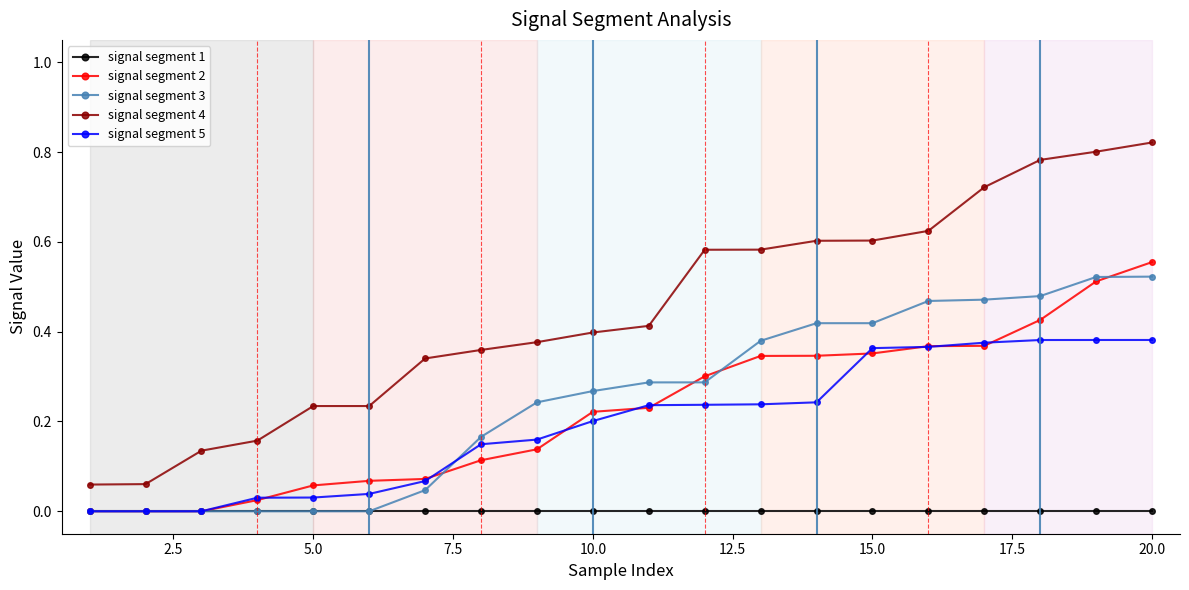

Which series has the largest range (max minus min)?

signal segment 4